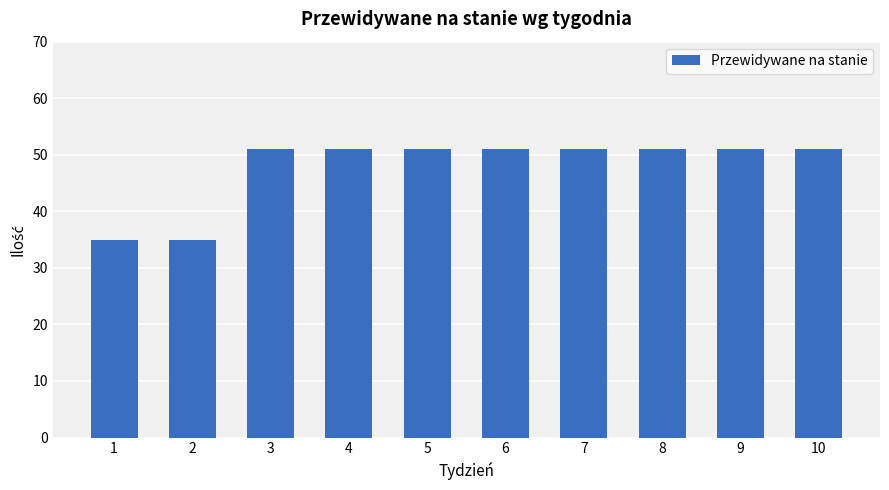

What is the greatest value displayed?

51